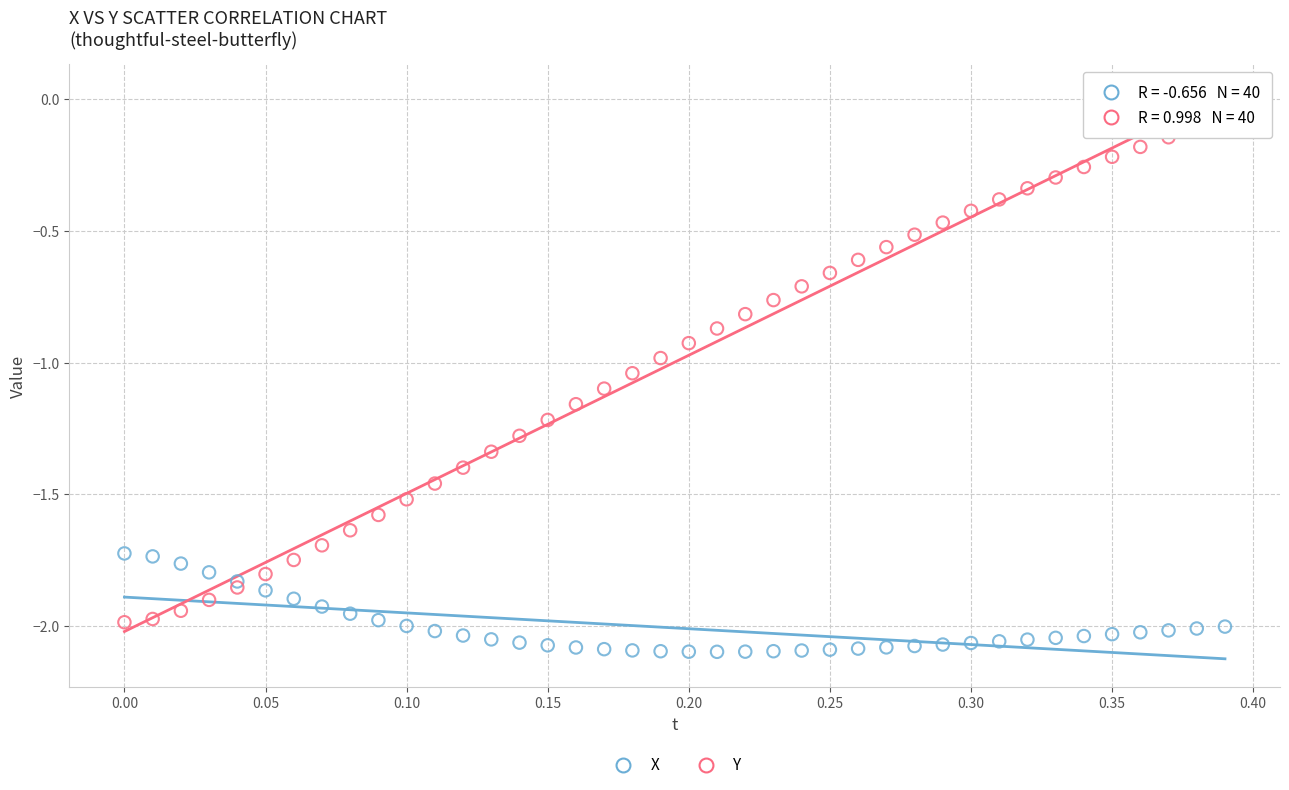

What are all the series names shown in the legend?

X, Y